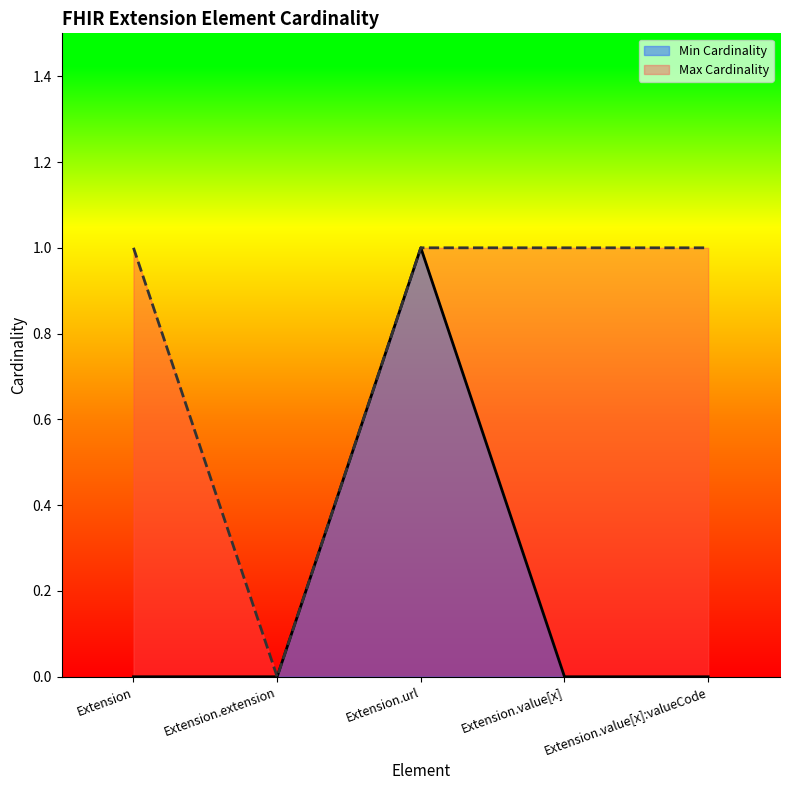

Reading left to right, list all the values displayed in this chart.

Min Cardinality: Extension=0	Extension.extension=0	Extension.url=1	Extension.value[x]=0	Extension.value[x]:valueCode=0
Max Cardinality: Extension=1	Extension.extension=0	Extension.url=1	Extension.value[x]=1	Extension.value[x]:valueCode=1